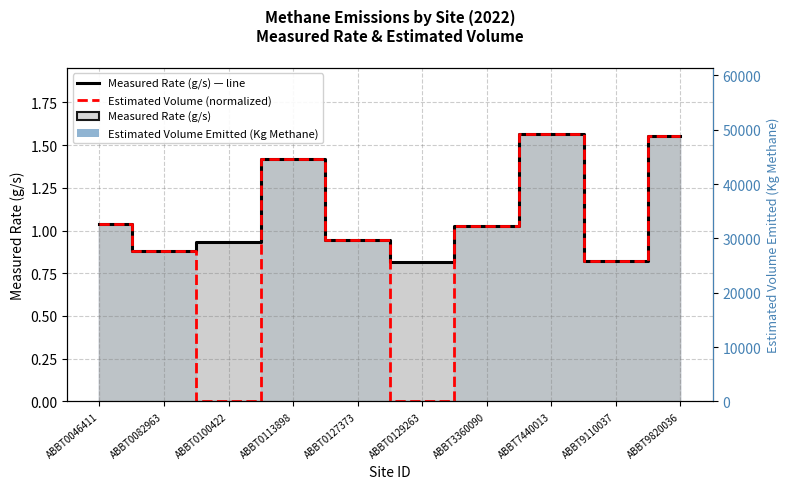

The Measured Rate (g/s) series shows 0.4 at ABBT0129263. True or false?

False